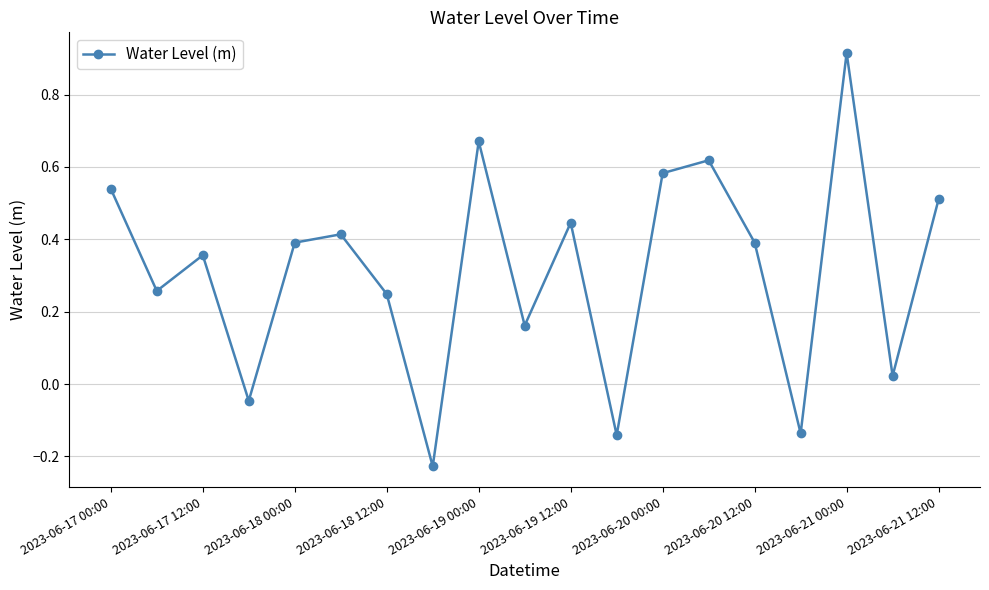

How many interior local peaks (higher than both neighbors) does the data have?

6